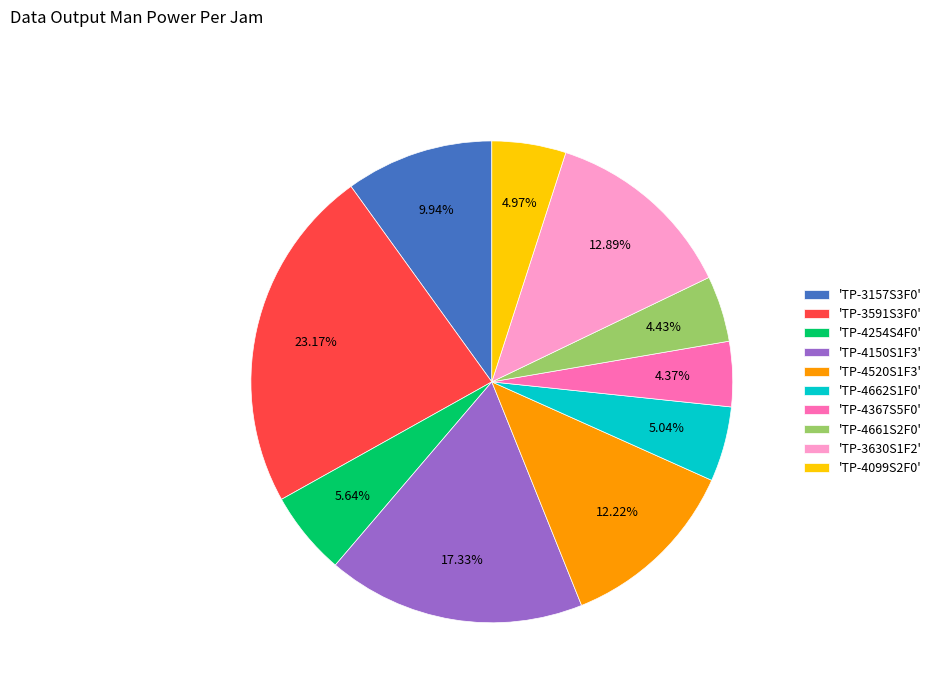

Is there a majority slice in this chart?

No